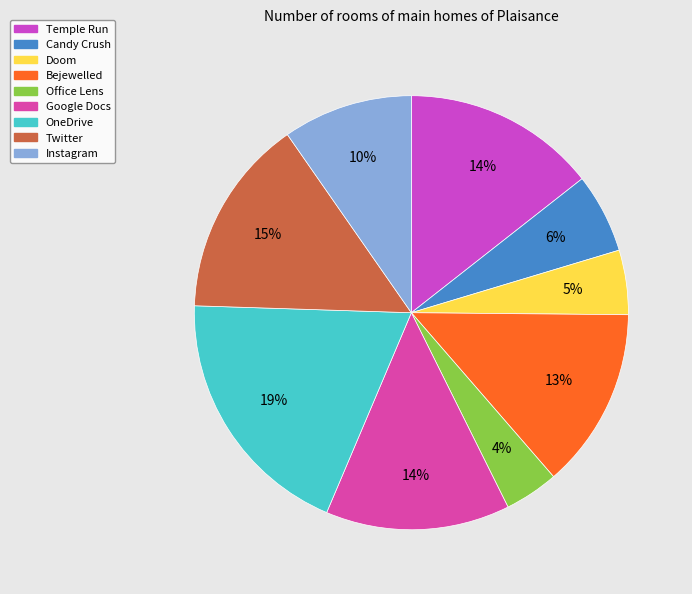

How many slices are in this pie chart?

9